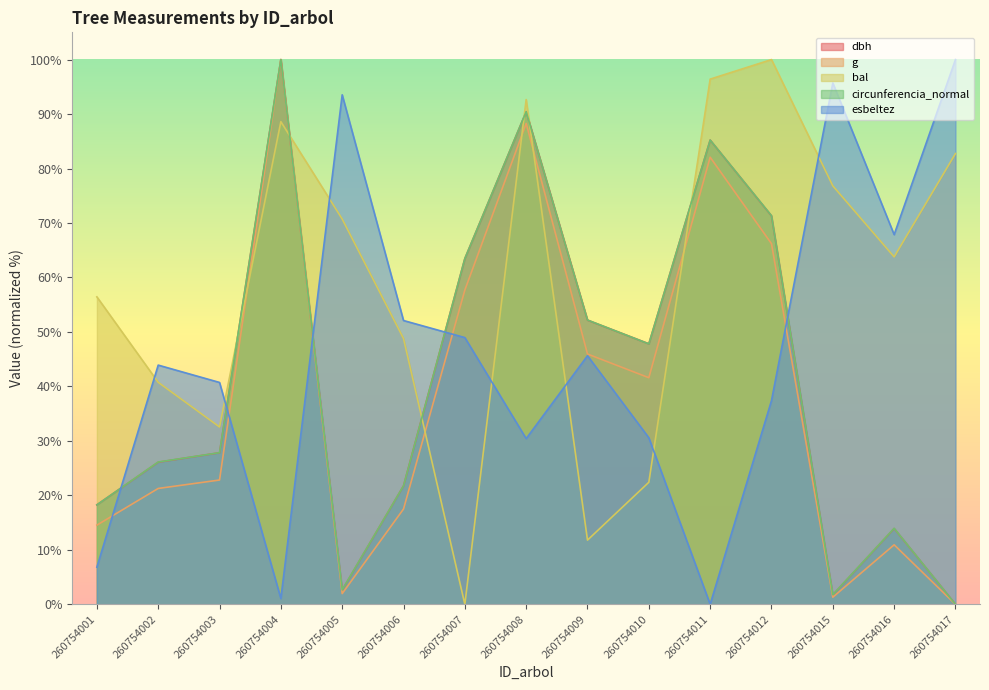

Does the chart display data point markers on the line(s)?

No